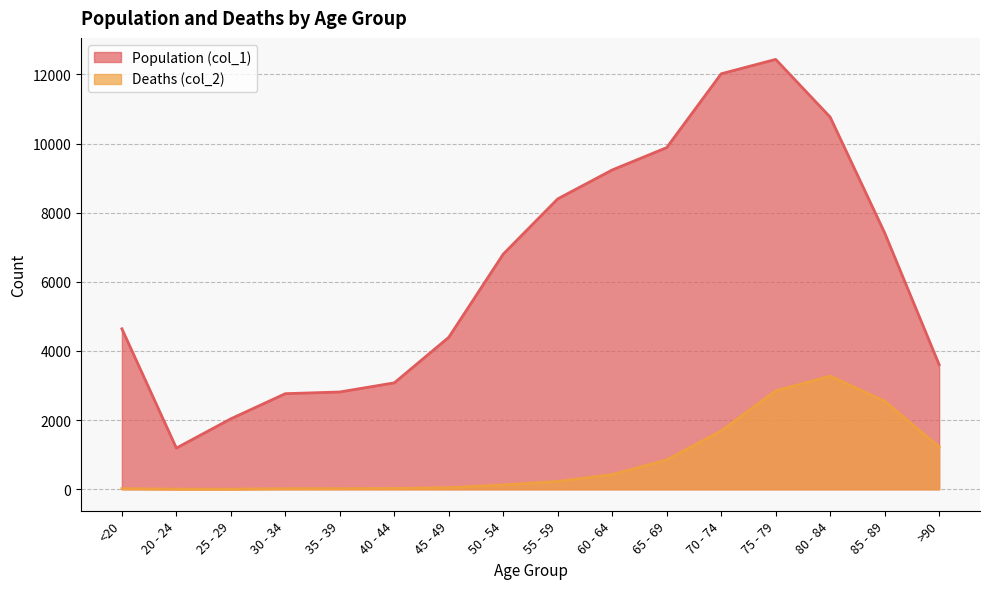

Reading left to right, list all the values displayed in this chart.

Population (col_1): 4641	1191	2038	2765	2814	3078	4396	6803	8400	9236	9883	12018	12434	10764	7417	3604
Deaths (col_2): 18	4	3	17	18	24	47	126	227	426	850	1690	2848	3273	2548	1224